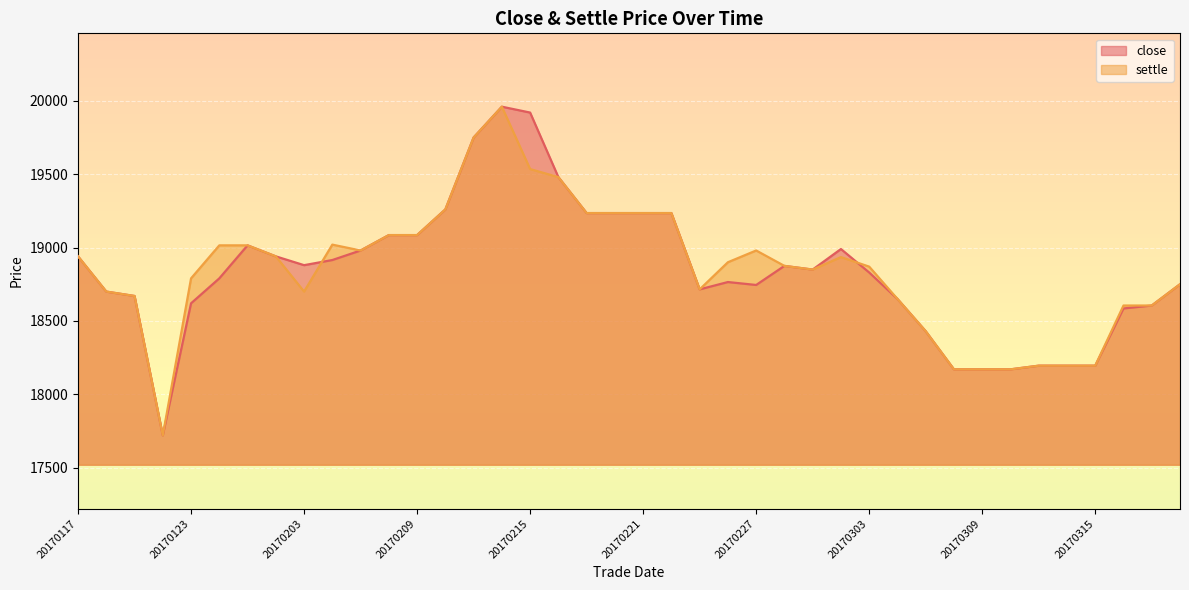

Is it true that close equals 19750 at 20170213?

True